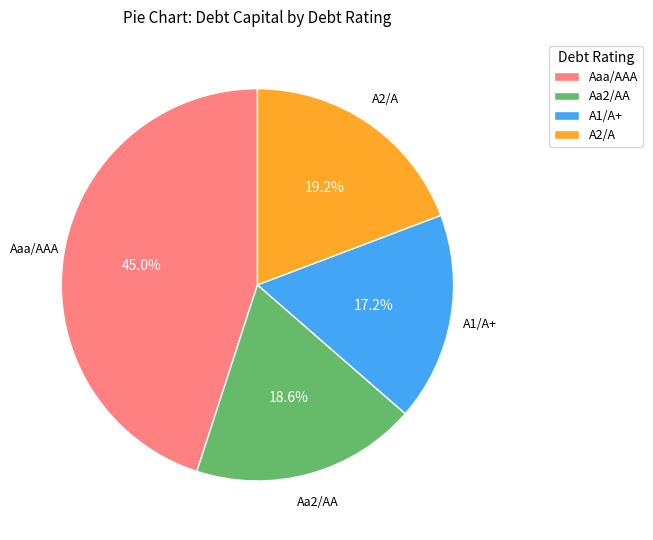

Does Aaa/AAA account for over 50% of the chart?

No